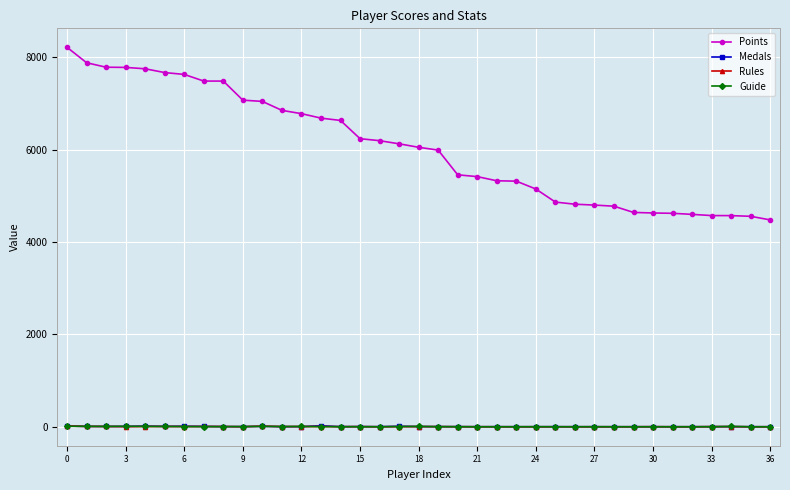

True or false: Points and Guide intersect in this chart.

False